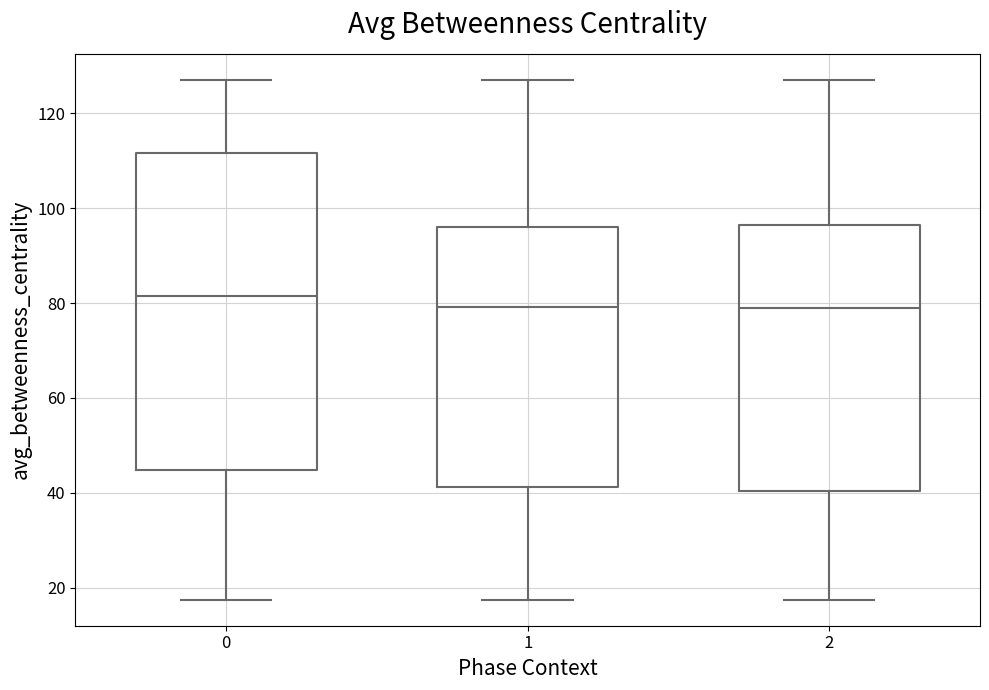

Reading left to right, read every box against the y-axis: the position of its median line, the range the box covers, and the ends of its whiskers. The values are not printed on the chart, so give them approximately, as read against the axis.

0: median 82, box 44 to 112, whiskers 18 to 128
1: median 80, box 42 to 96, whiskers 18 to 128
2: median 78, box 40 to 96, whiskers 18 to 128